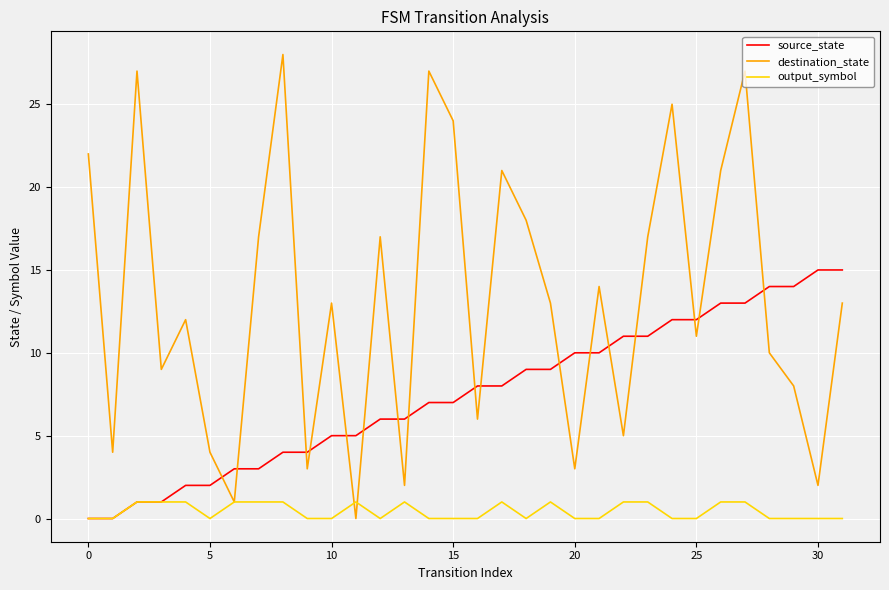

Reading left to right, extract all data points from this chart.

source_state: 0	0	1	1	2	2	3	3	4	4	5	5	6	6	7	7	8	8	9	9	10	10	11	11	12	12	13	13	14	14	15	15
destination_state: 22	4	27	9	12	4	1	17	28	3	13	0	17	2	27	24	6	21	18	13	3	14	5	17	25	11	21	27	10	8	2	13
output_symbol: 0	0	1	1	1	0	1	1	1	0	0	1	0	1	0	0	0	1	0	1	0	0	1	1	0	0	1	1	0	0	0	0